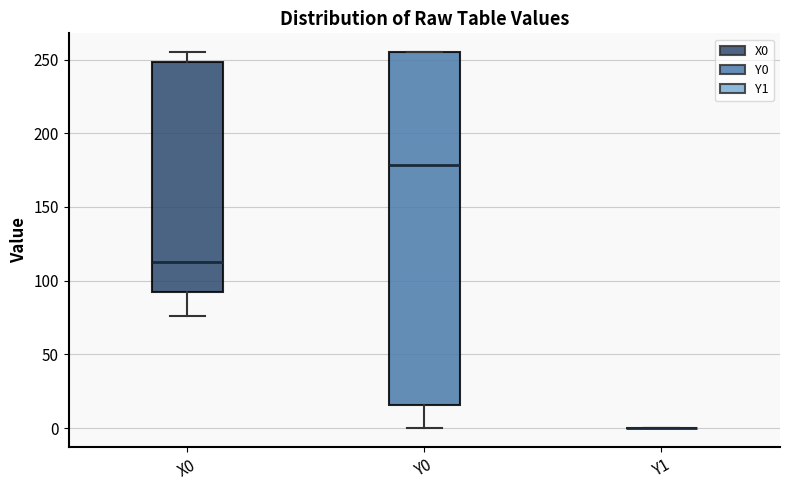

Reading left to right, read every box against the y-axis: the position of its median line, the range the box covers, and the ends of its whiskers. The values are not printed on the chart, so give them approximately, as read against the axis.

X0: median 115, box 90 to 250, whiskers 75 to 255
Y0: median 180, box 15 to 255, whiskers 0 to 255
Y1: box collapsed to a line at 0, whiskers 0 to 0